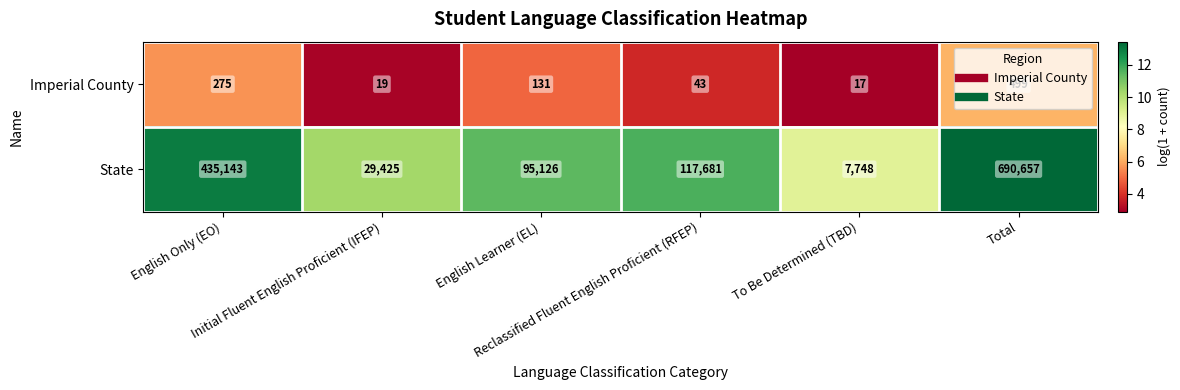

What is the difference between the maximum and minimum values in the State series?

682909